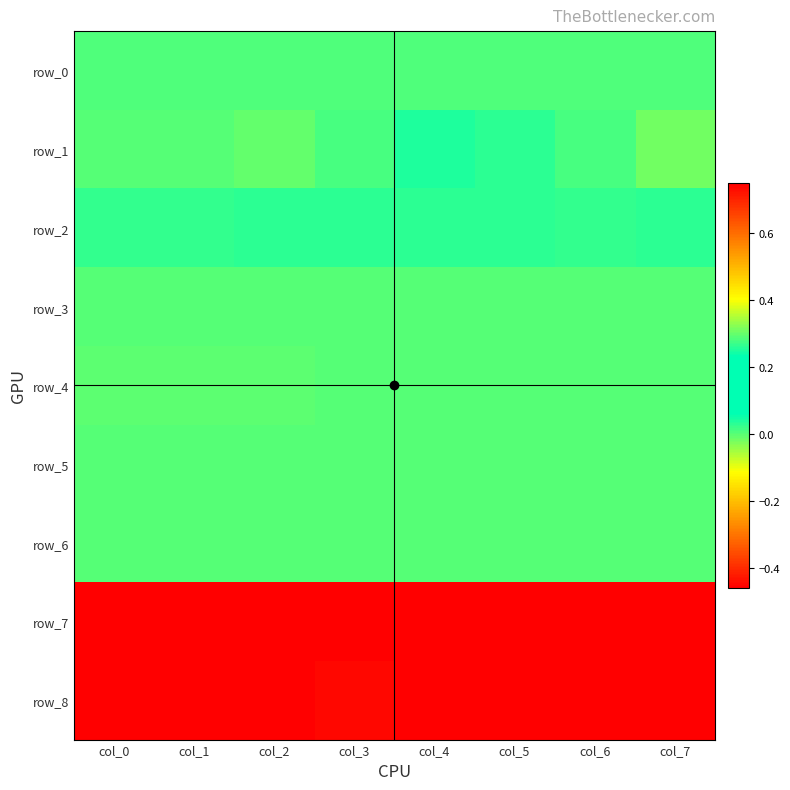

At which category does the chart reach its peak across all series?

col_0